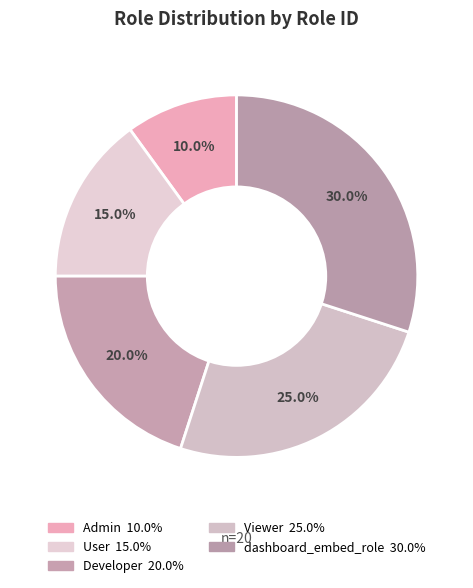

To the nearest percent, what is the average slice percentage?

20%